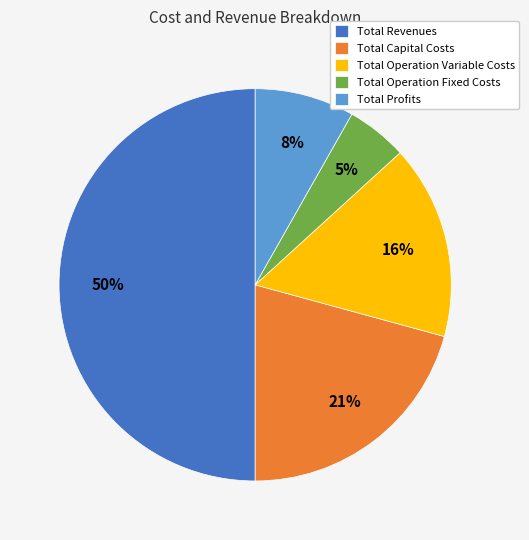

Is the sum of Total Operation Fixed Costs and Total Revenues greater than half?

Yes